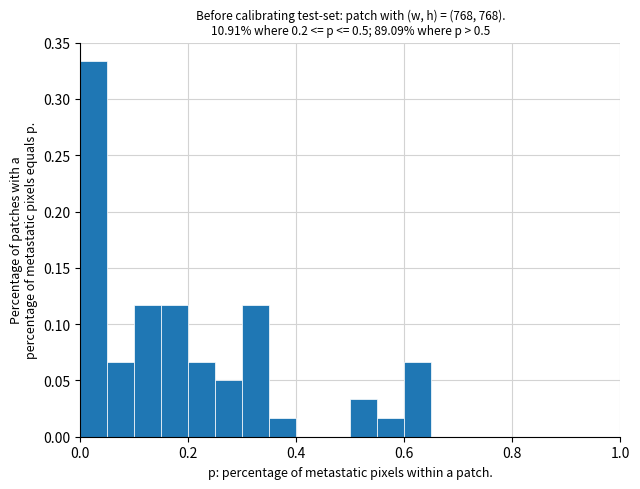

Around what value on the x-axis is the tallest bar? Give the approximate position of its centre, as read against the axis.

0.02